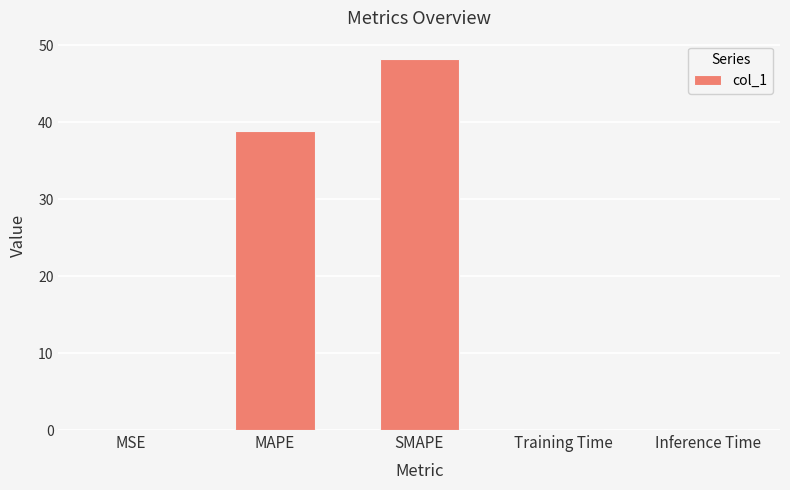

True or false: the data shows 61.0 at MAPE.

False